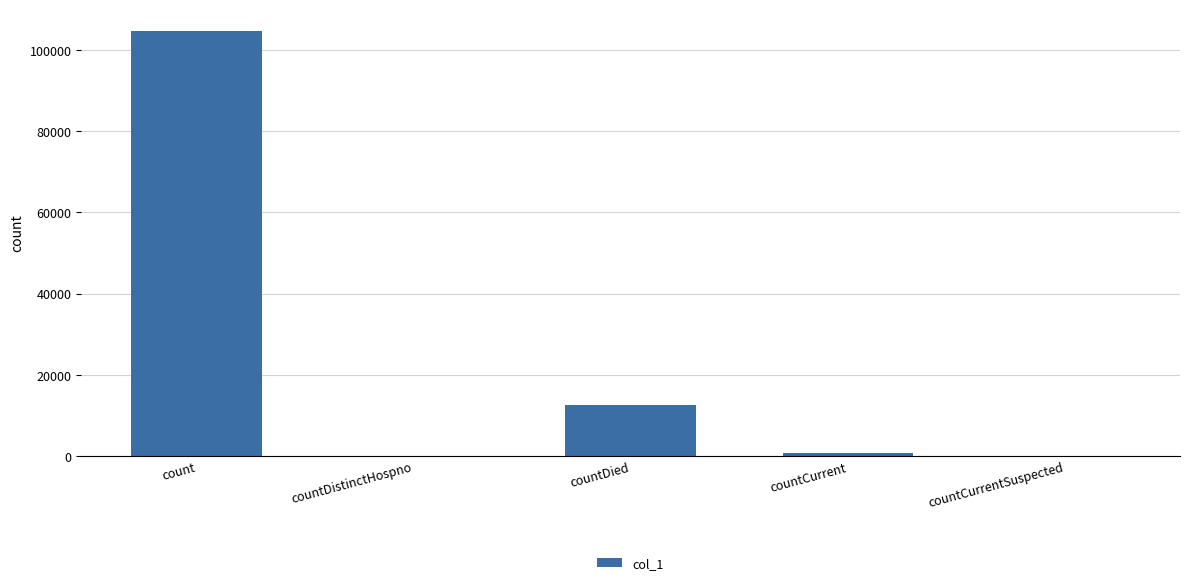

Which label corresponds to the largest value in the chart?

count